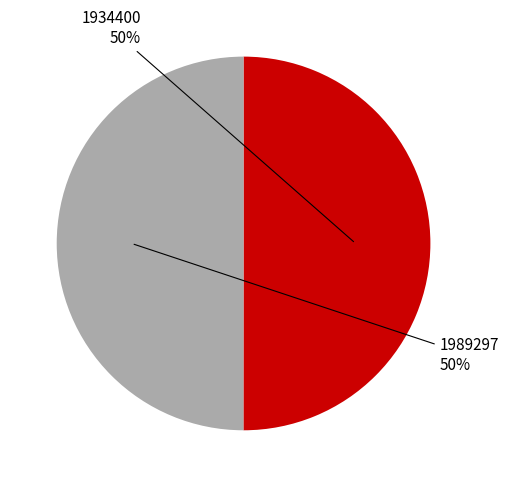

To the nearest percent, what is the average slice percentage?

50%